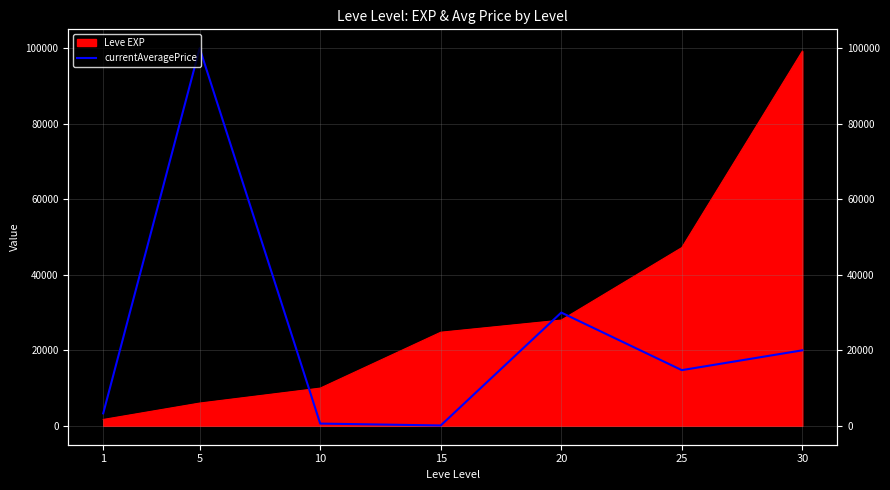

True or false: the data shows 138076 at 5.

False